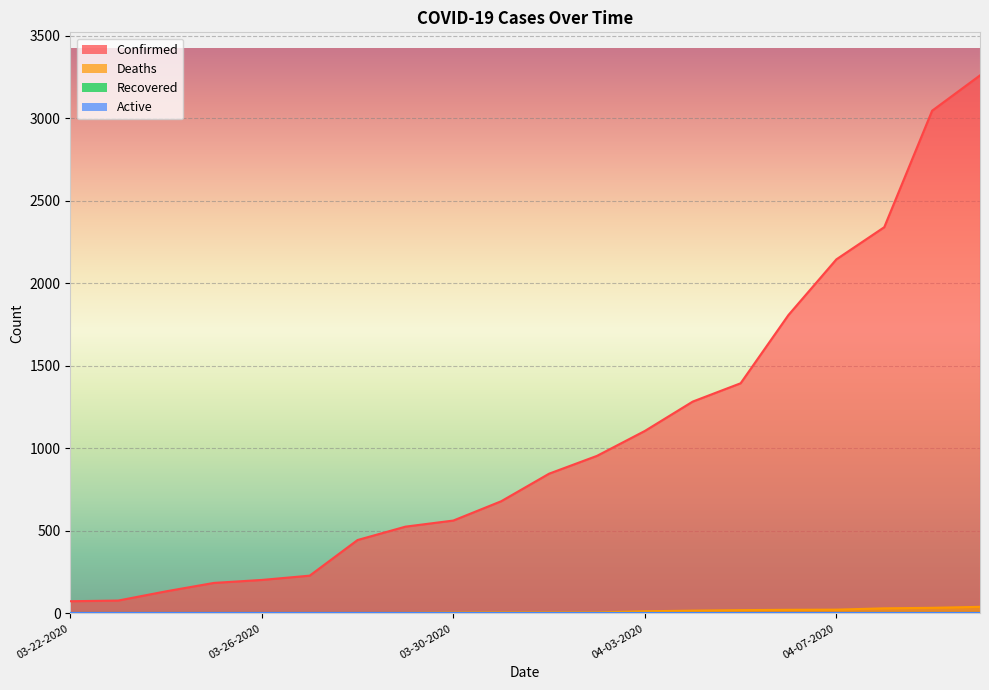

True or false: Deaths and Confirmed cross at least once.

False